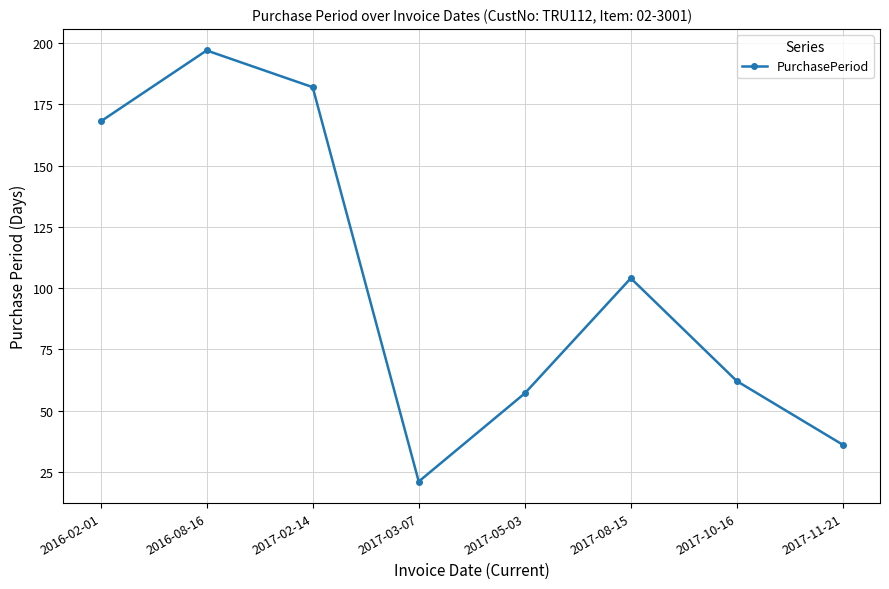

What is the average value?

103